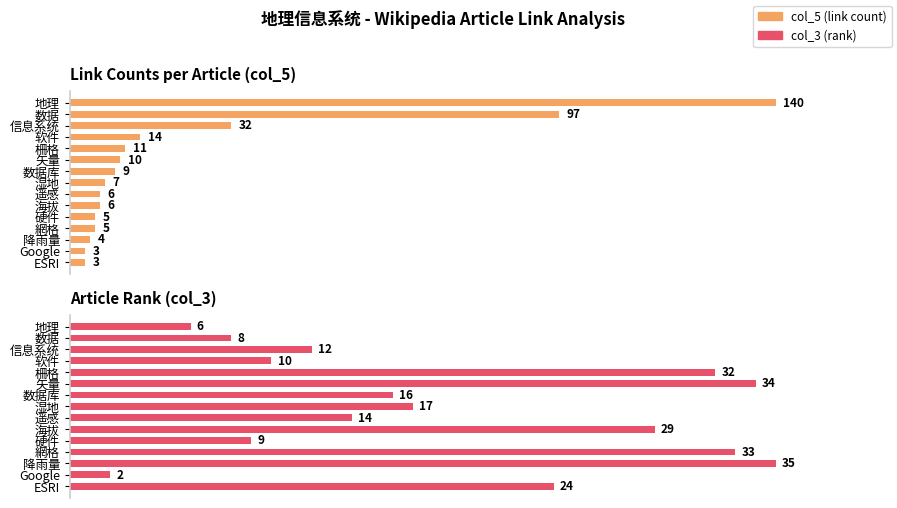

Which series has the widest spread of values?

col_5 (link count)